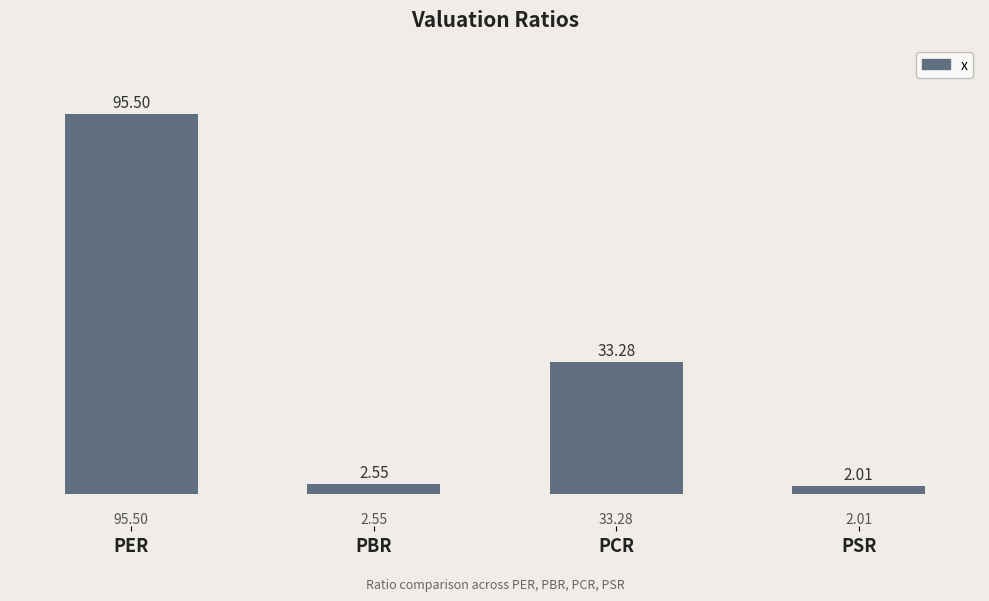

What is the change in value from PBR to PSR?

-0.5